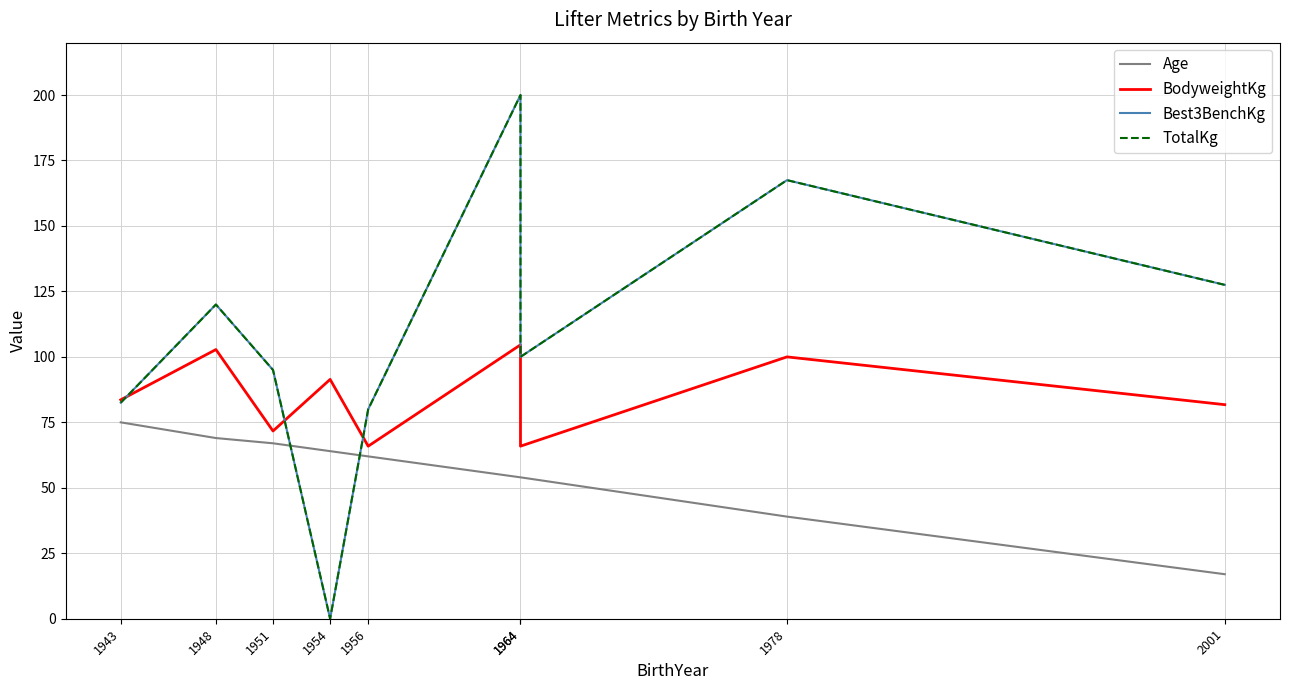

How many lines are shown in the chart?

4